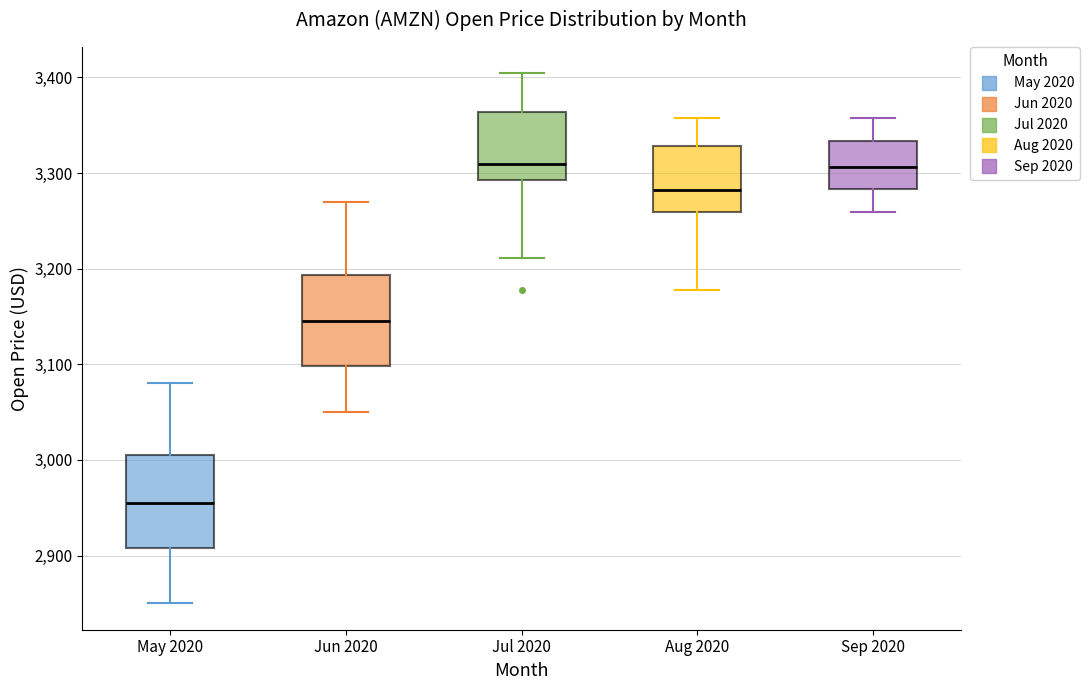

Reading left to right, read every box against the y-axis: the position of its median line, the range the box covers, and the ends of its whiskers. The values are not printed on the chart, so give them approximately, as read against the axis.

May 2020: median 2960, box 2910 to 3010, whiskers 2850 to 3080
Jun 2020: median 3150, box 3100 to 3190, whiskers 3050 to 3270
Jul 2020: median 3310, box 3290 to 3360, whiskers 3210 to 3400
Aug 2020: median 3280, box 3260 to 3330, whiskers 3180 to 3360
Sep 2020: median 3310, box 3280 to 3330, whiskers 3260 to 3360